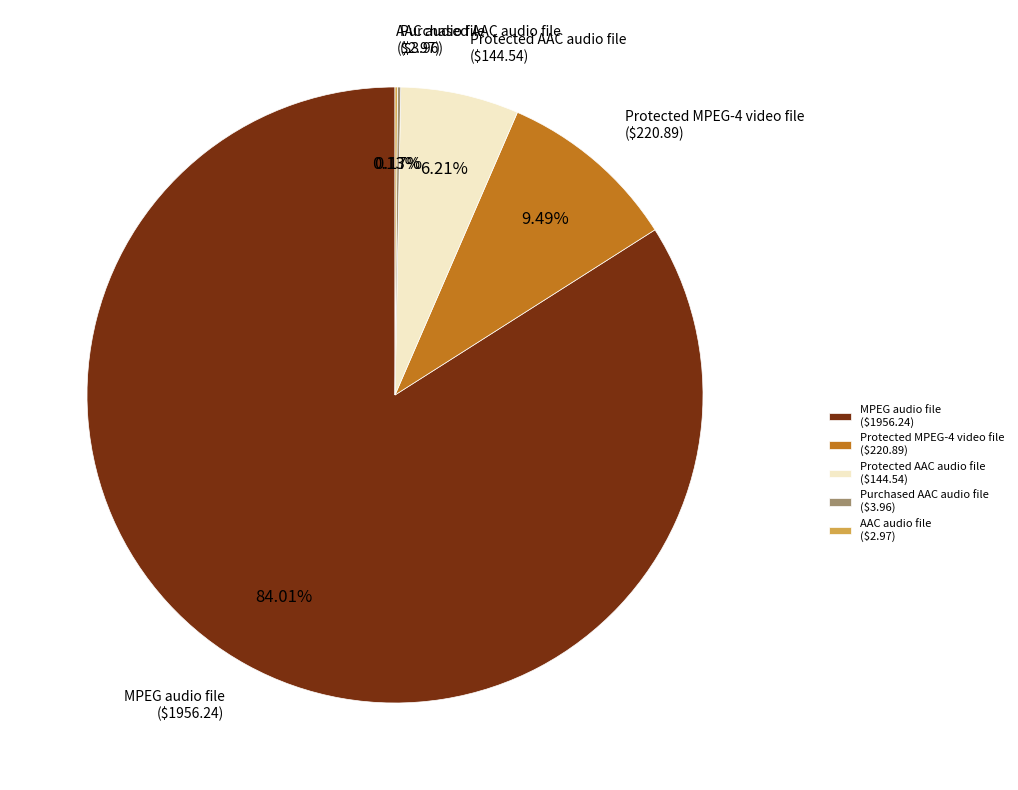

What is the majority slice?

MPEG audio file